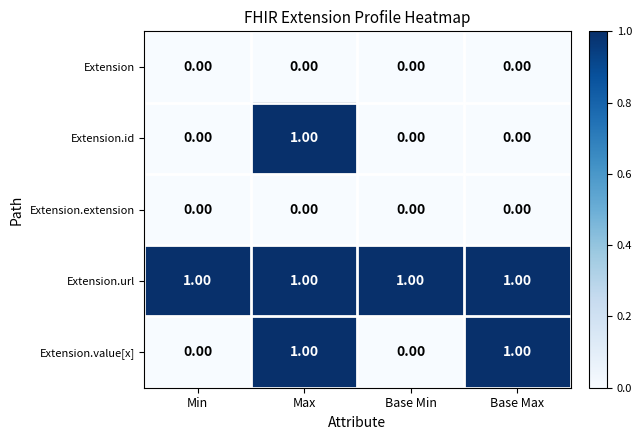

What is the sum of all Extension.url values?

4